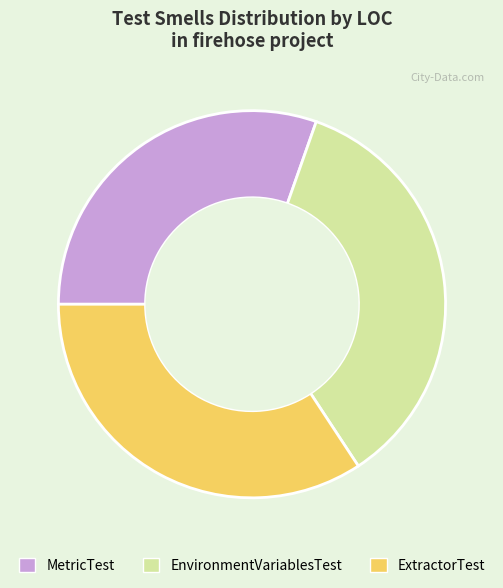

Which has a higher value, ExtractorTest or MetricTest?

ExtractorTest